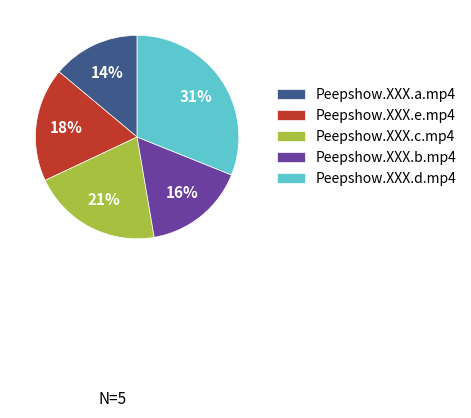

Combined, do Peepshow.XXX.d.mp4 and Peepshow.XXX.b.mp4 account for over 50%?

No